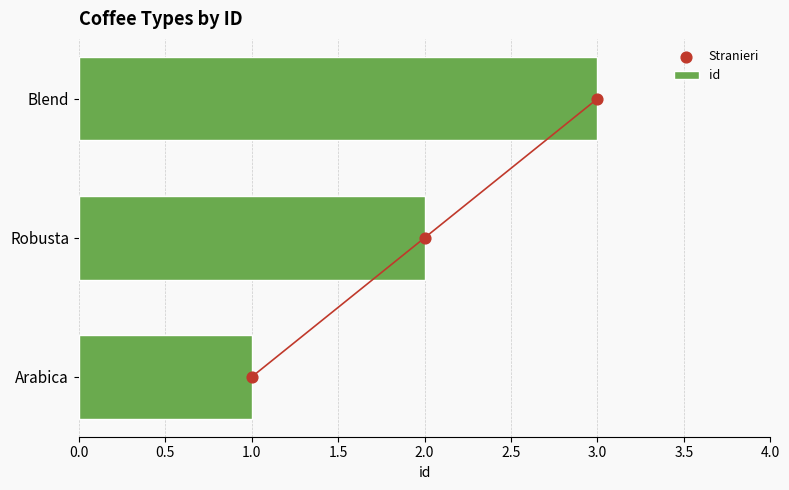

Which series contains the lowest Y value?

Stranieri